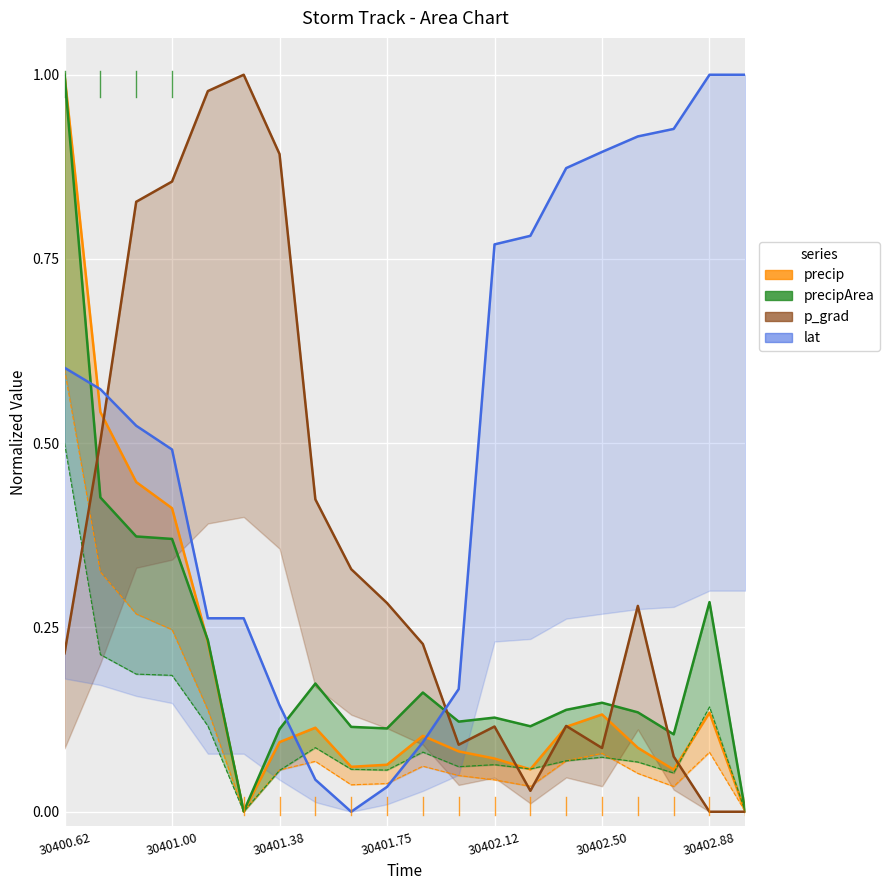

Is it true that lat equals 0.9 at 30401.38?

False